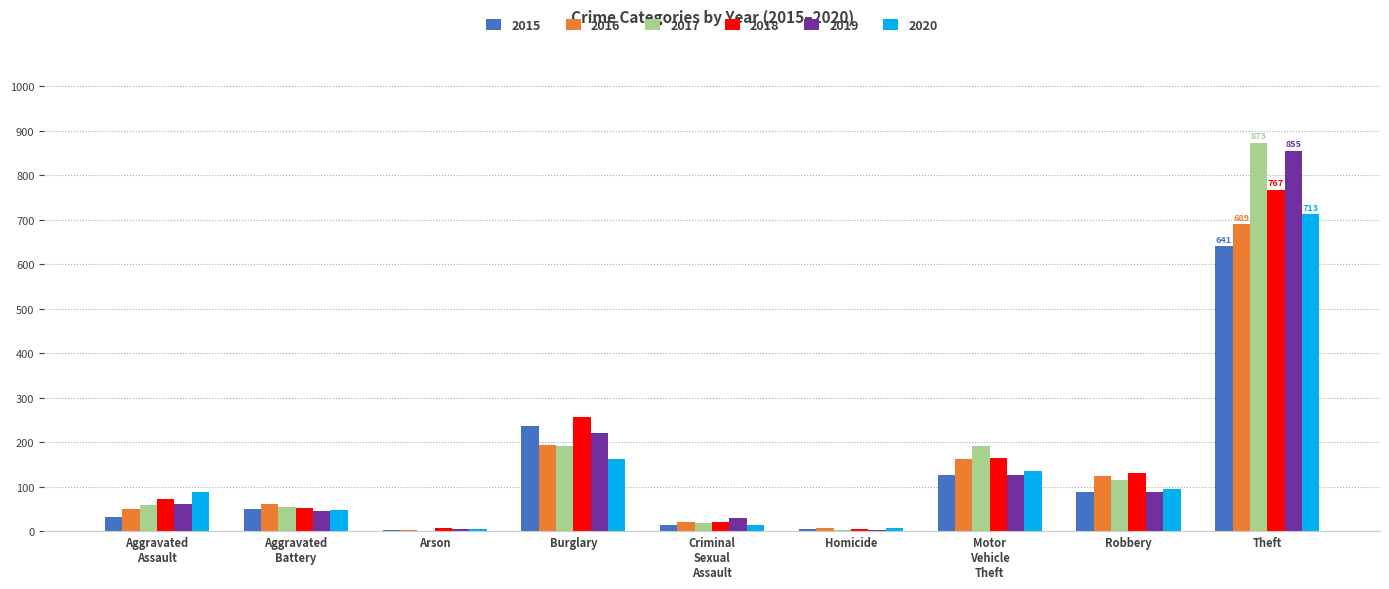

Does the chart contain stacked bars?

No